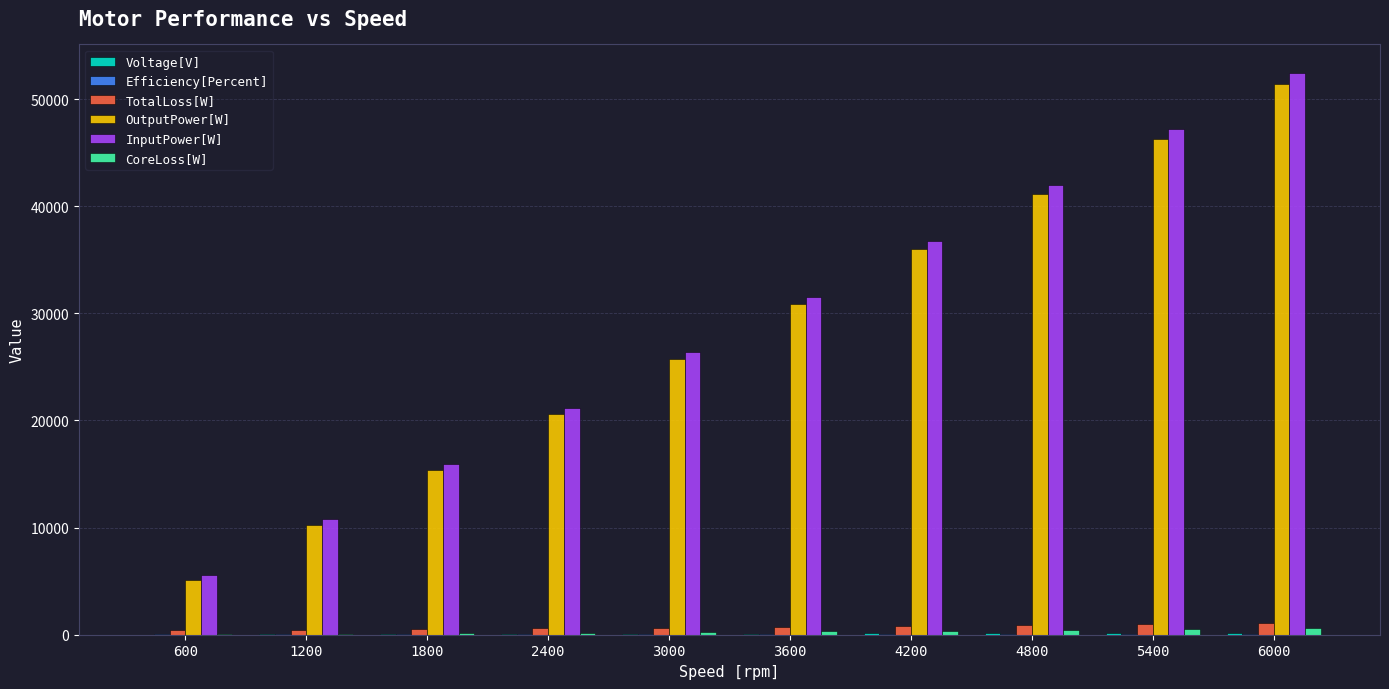

At which category is the sum across all series the highest?

6000